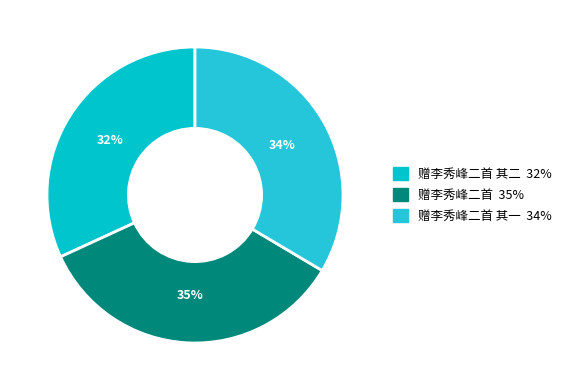

To the nearest percent, what is the average slice percentage?

33%